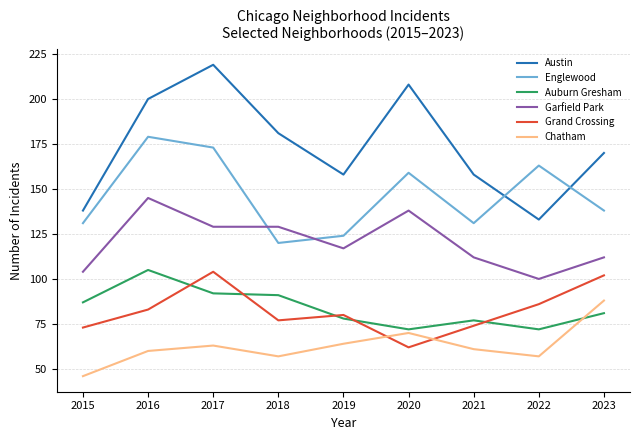

True or false: Chatham and Austin intersect in this chart.

False